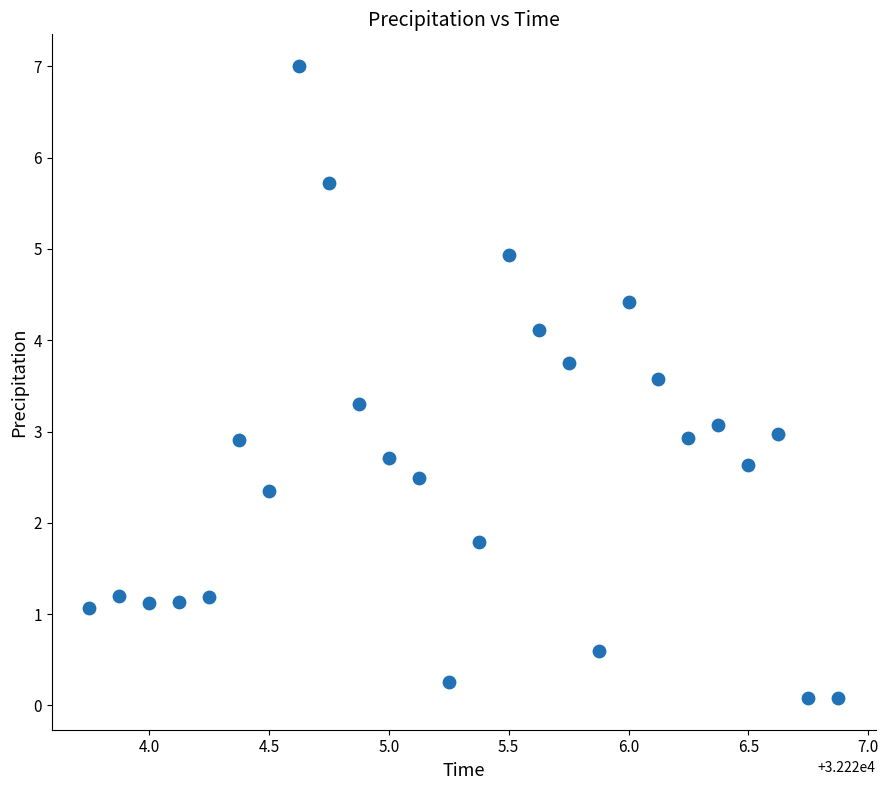

What is the range of X values (max minus min)?

3.1